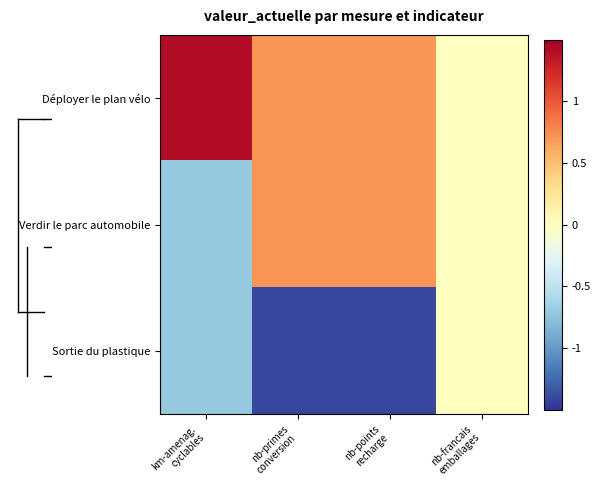

List the series in order of their peak value, lowest first.

Sortie du plastique, Verdir le parc automobile, Déployer le plan vélo